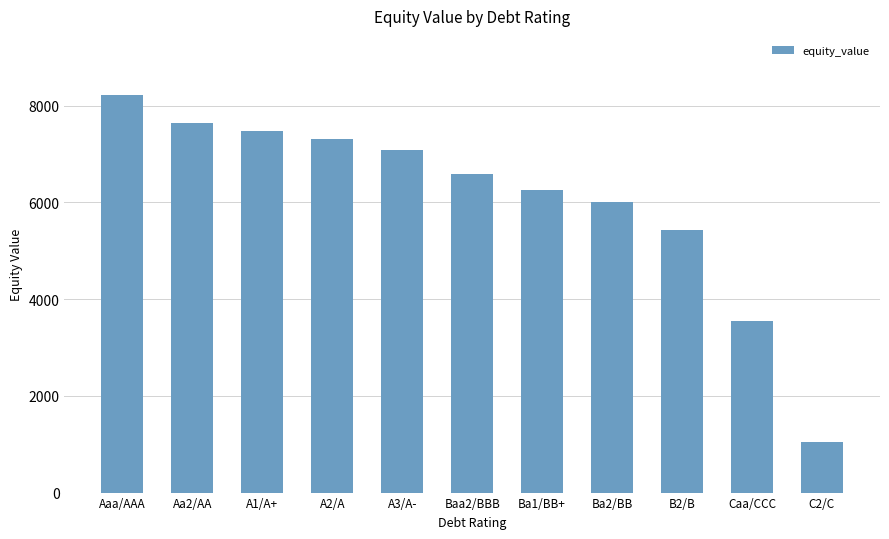

What is the smallest value displayed?

1054.6